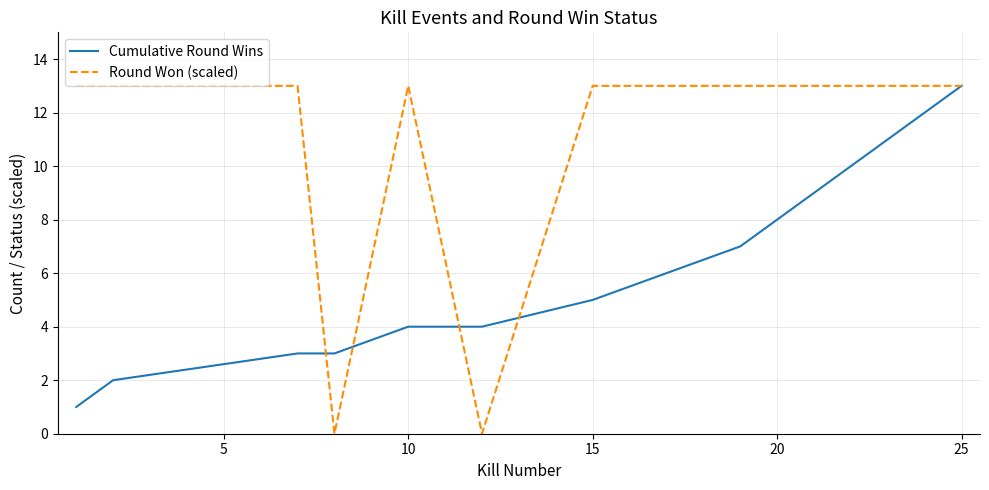

Which series has the largest range (max minus min)?

Round Won (scaled)